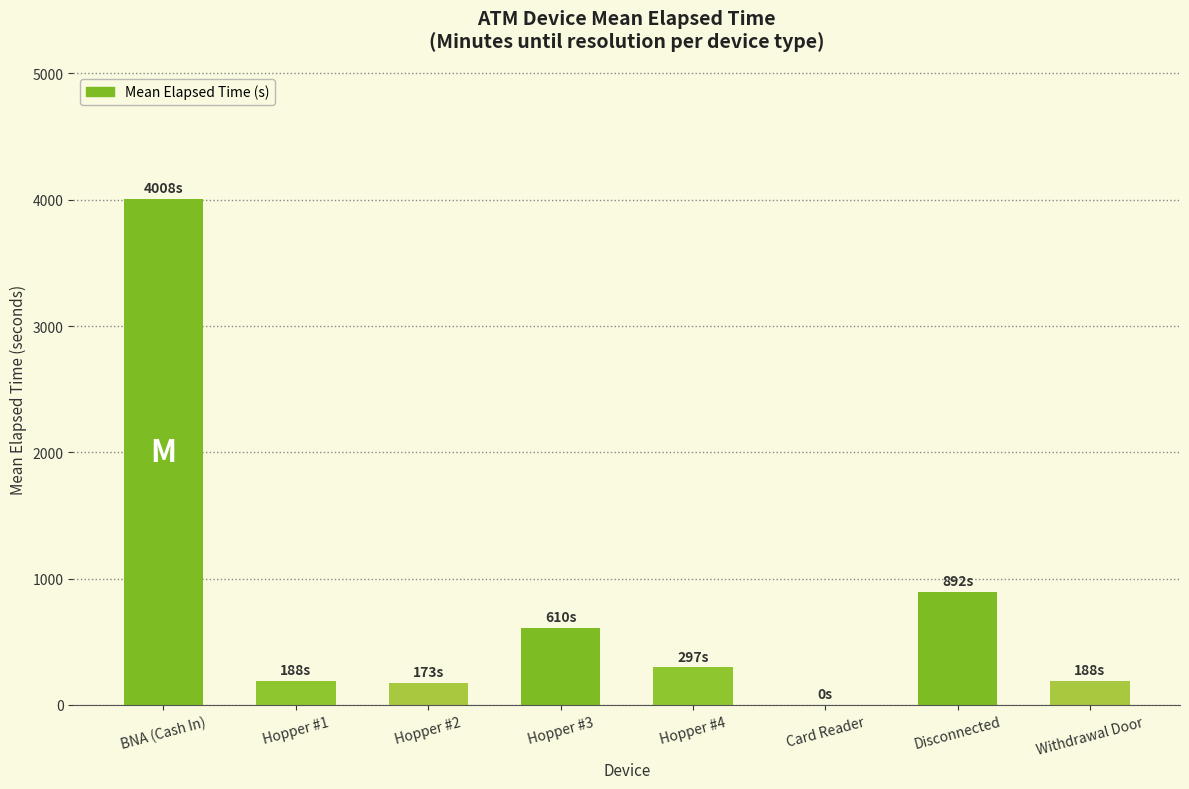

Where is the data nearest to the value 2004?

Disconnected